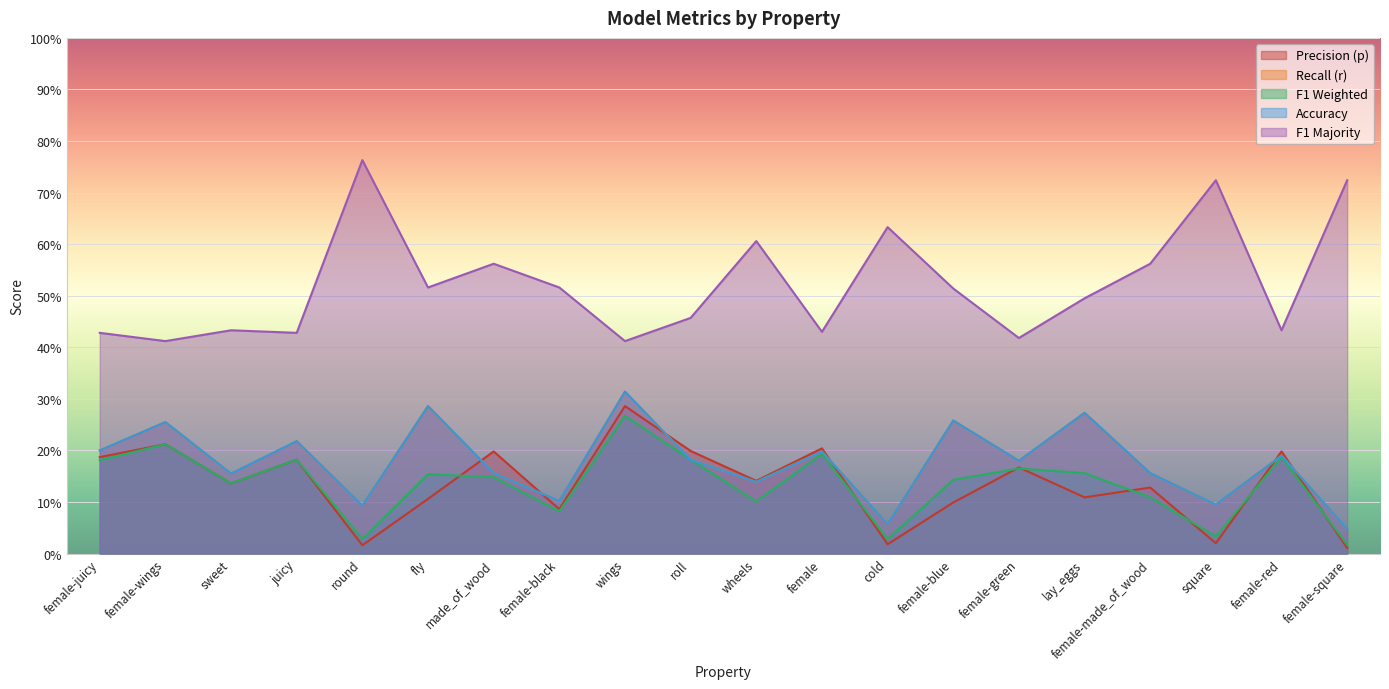

What is the sum of the p values at wheels and female-green?

0.3